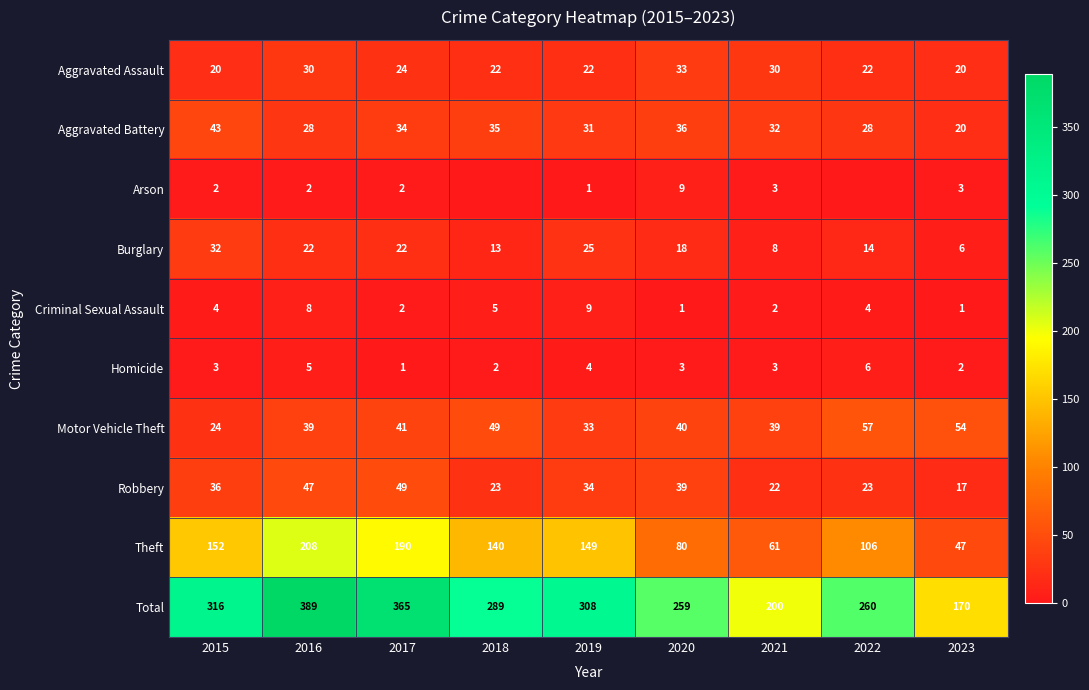

At which label is Aggravated Battery closest to 31?

2019